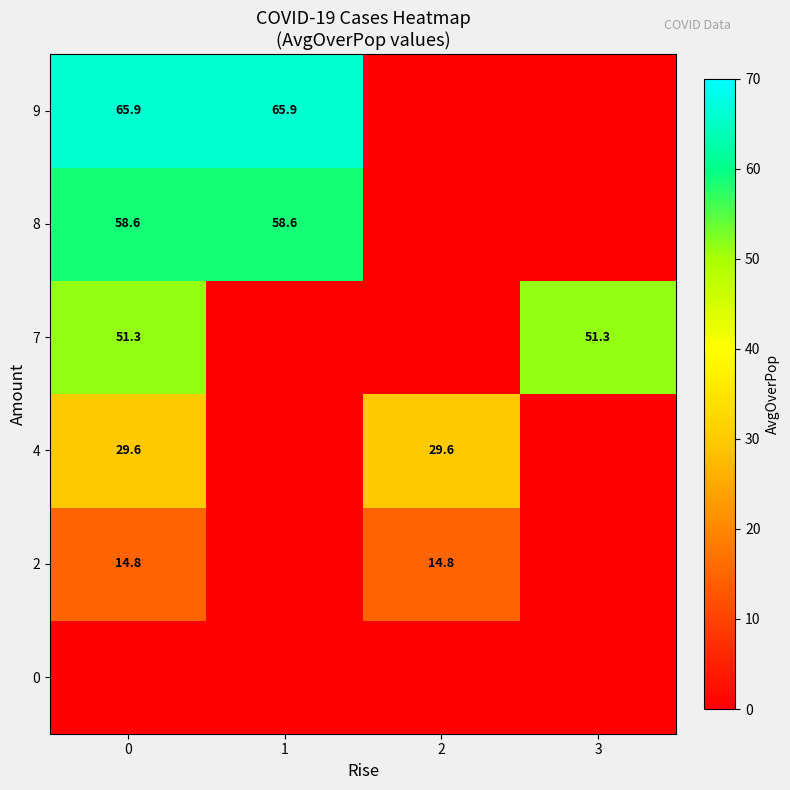

The value of 7 at 0 is 11.3. True or false?

False